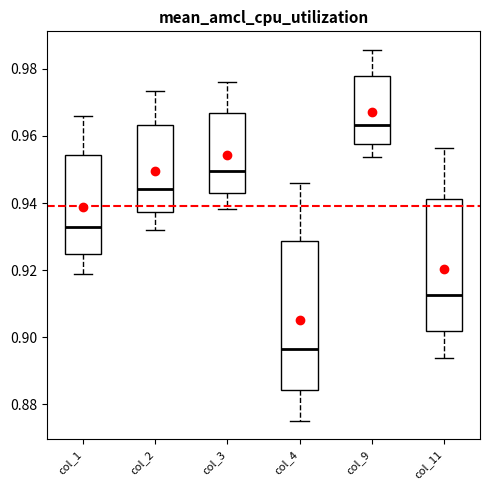

Reading left to right, transcribe this box plot: for each box, give where its median line is, the range the box spans, and where its two whiskers end, as read against the y-axis. The values are not printed on the chart, so give them approximately, as read against the axis.

col_1: median 0.932, box 0.924 to 0.954, whiskers 0.918 to 0.966
col_2: median 0.944, box 0.938 to 0.964, whiskers 0.932 to 0.974
col_3: median 0.950, box 0.942 to 0.966, whiskers 0.938 to 0.976
col_4: median 0.896, box 0.884 to 0.928, whiskers 0.876 to 0.946
col_9: median 0.964, box 0.958 to 0.978, whiskers 0.954 to 0.986
col_11: median 0.912, box 0.902 to 0.942, whiskers 0.894 to 0.956